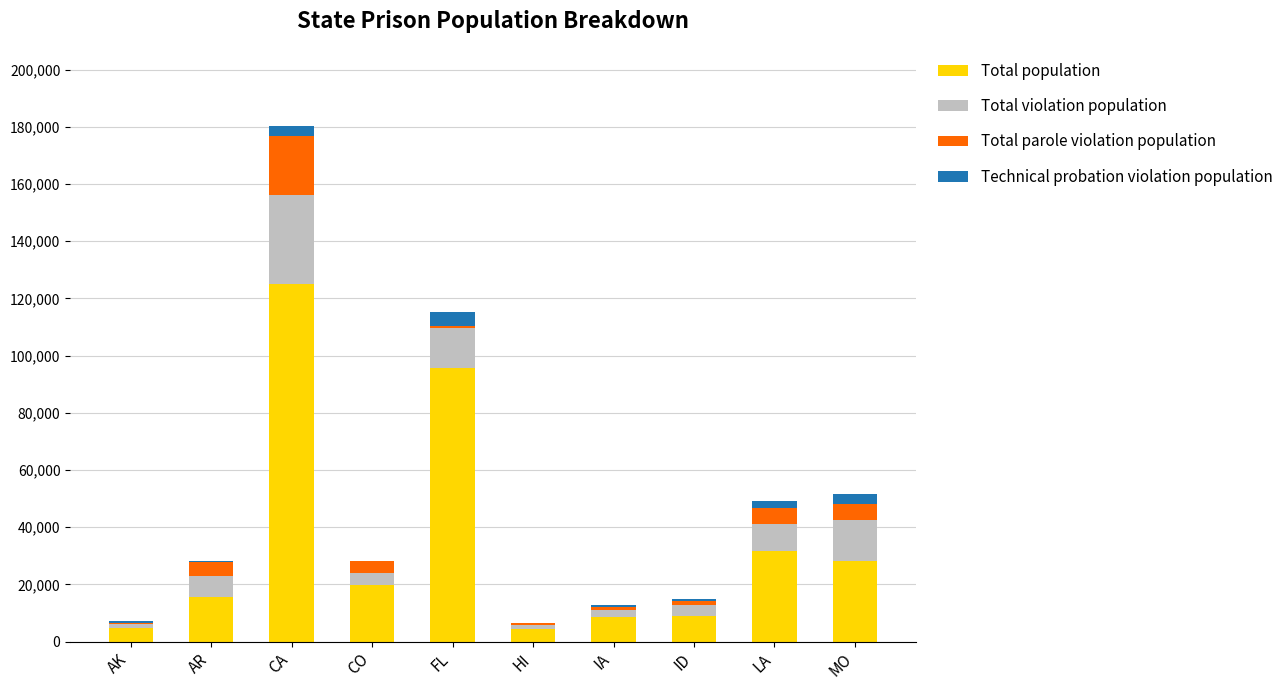

At which category is the sum across all series the highest?

CA